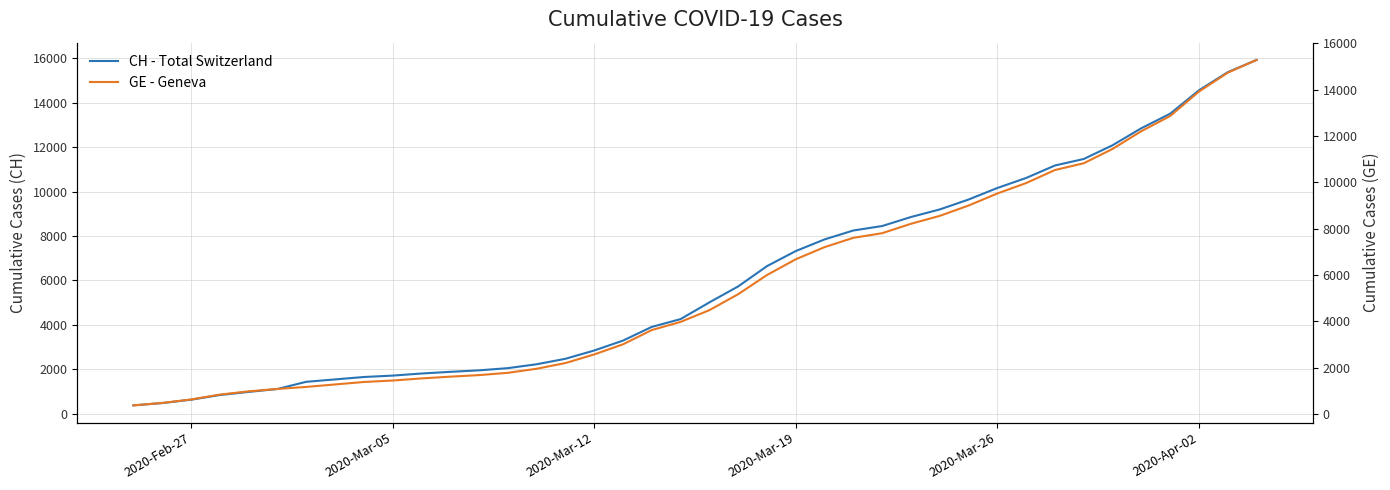

At 2020-Mar-05, list the series in order from largest to smallest.

CH - Total Switzerland, GE - Geneva